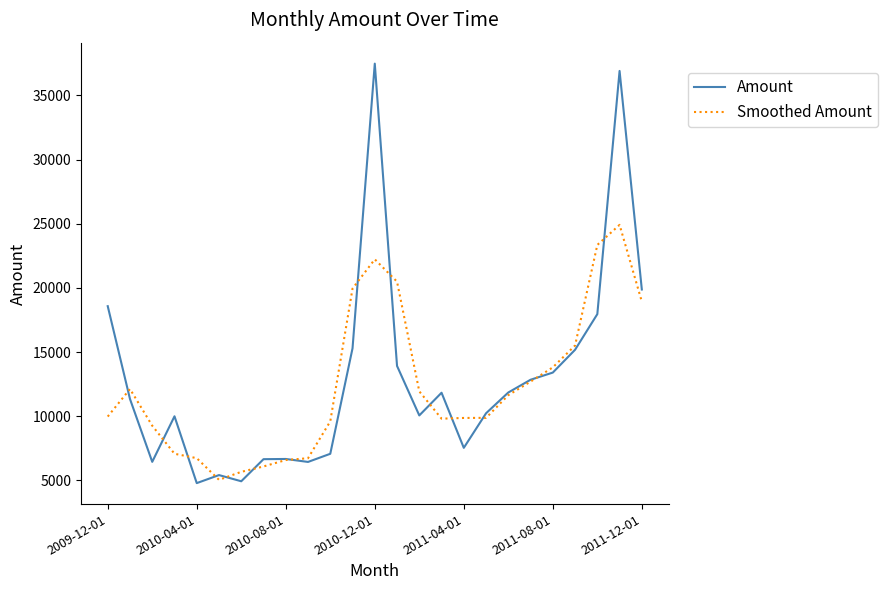

What is the maximum value for Amount?

37474.6